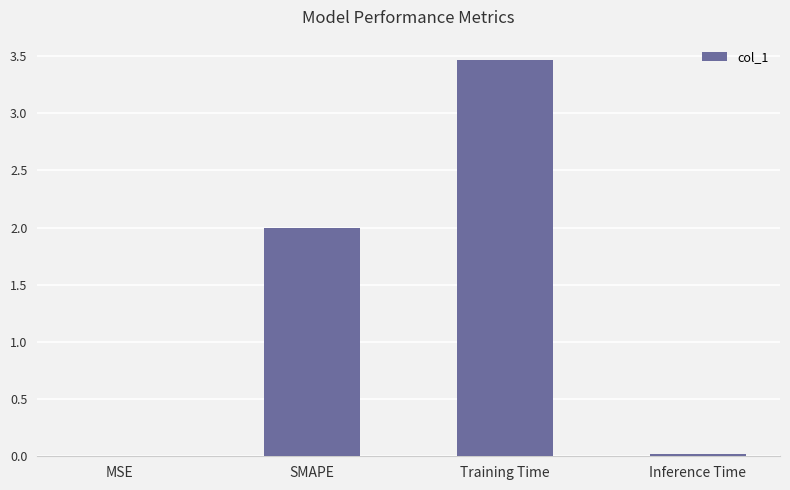

Between SMAPE and Training Time, which is larger?

Training Time